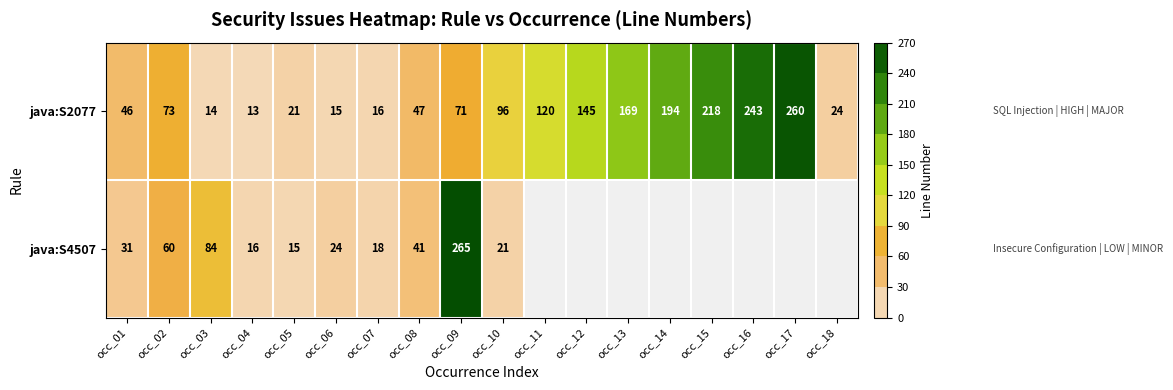

The value of java:S2077 at occ_15 is 143. True or false?

False